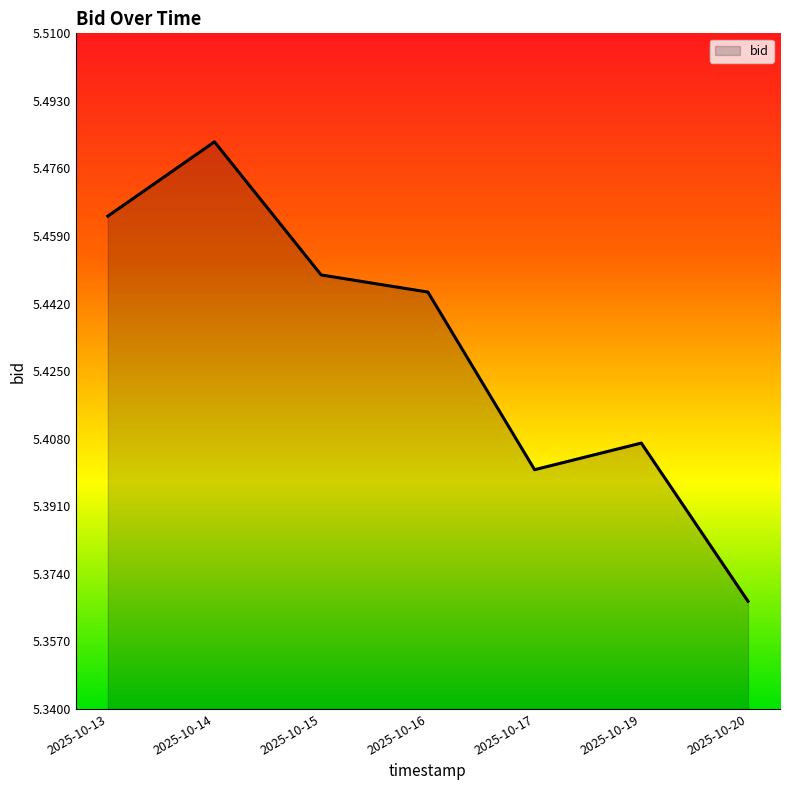

Which category has the highest value across all series?

2025-10-14